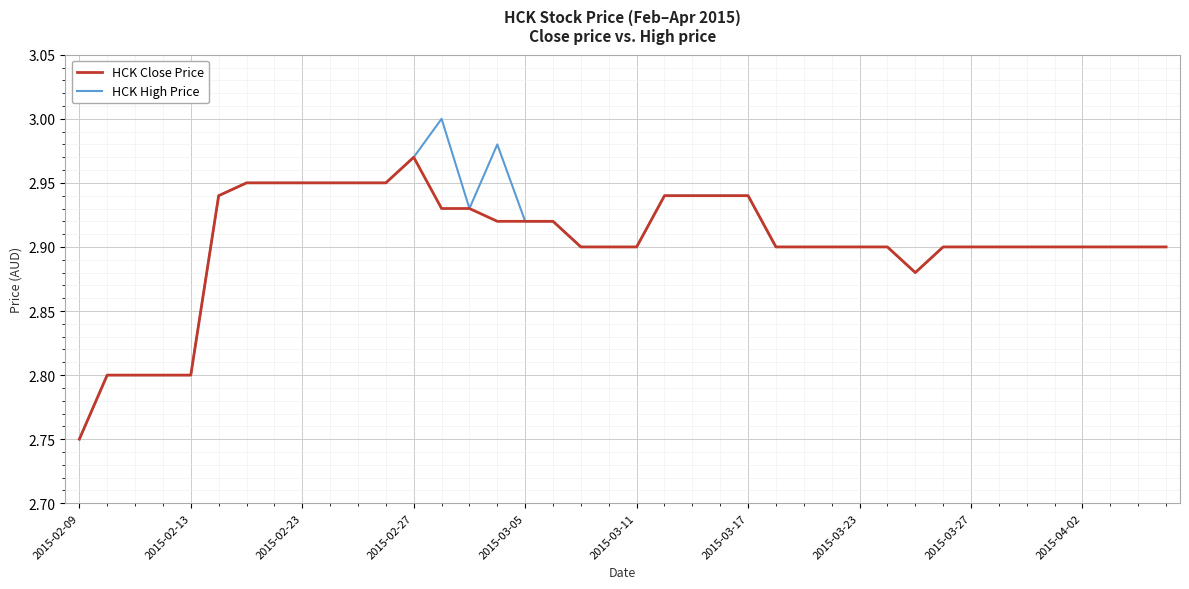

Which series has the widest spread of values?

HCK High Price